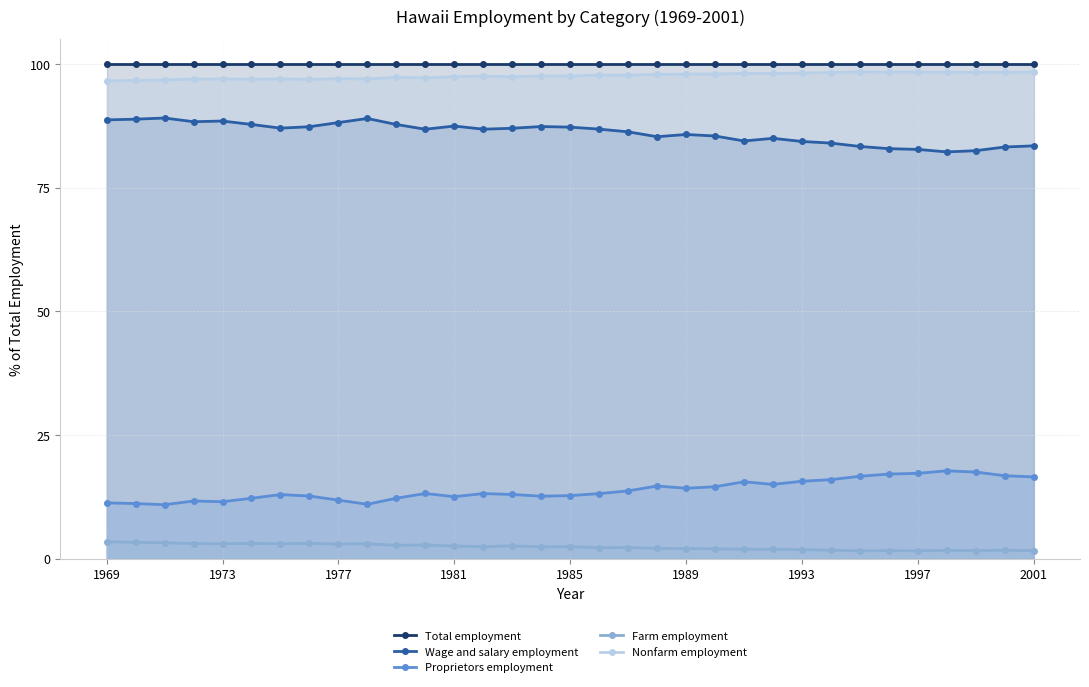

True or false: Total employment and Farm employment intersect in this chart.

False